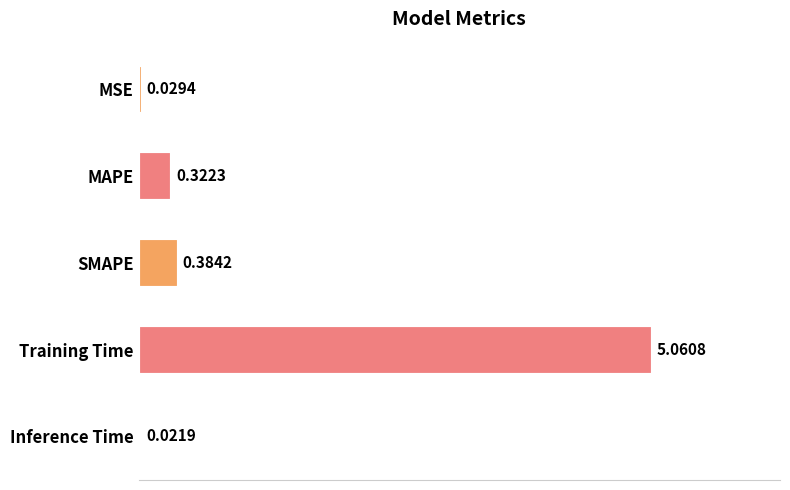

What is the label of the 4th bar from the bottom?

MAPE